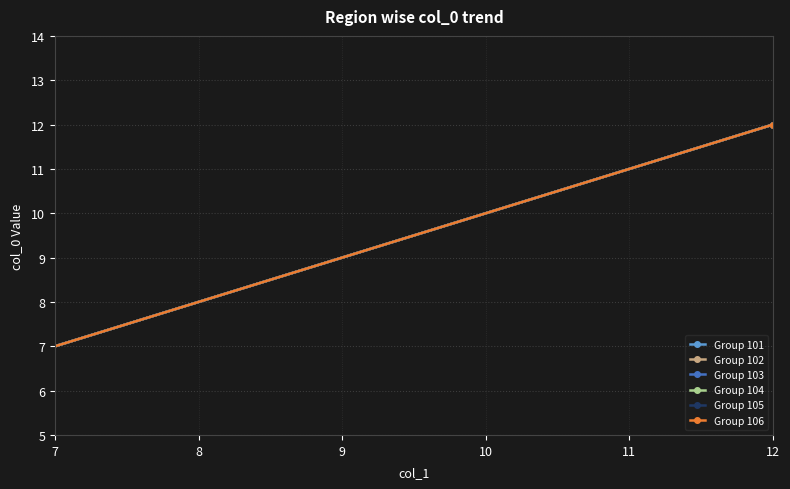

At how many categories does at least one series exceed 7?

5